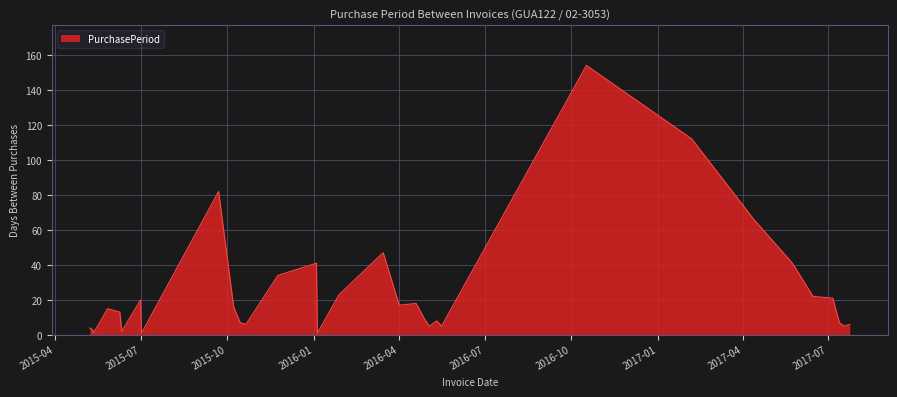

What is the greatest value displayed?

154